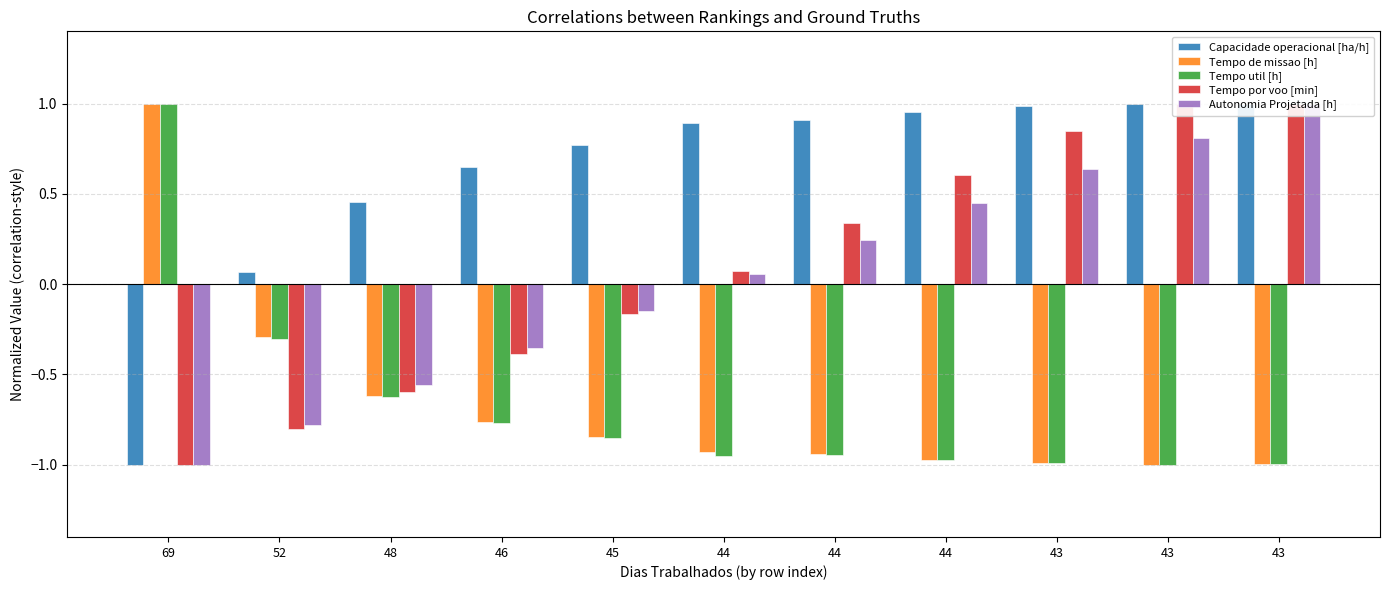

At which label is Tempo util [h] closest to 0?

52